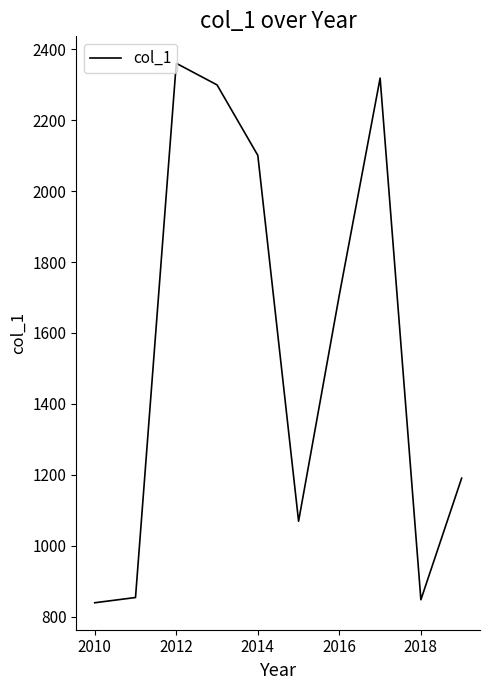

How many lines are shown in the chart?

1